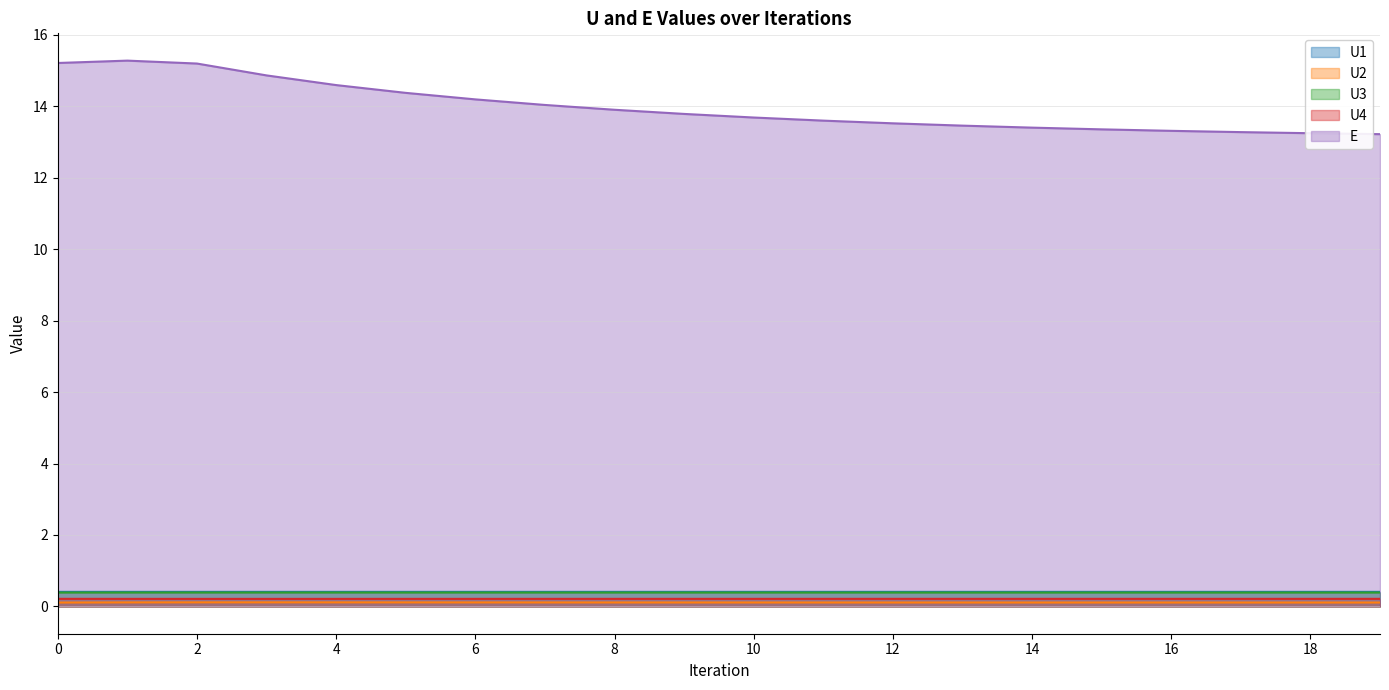

Reading right to left, extract all data points from this chart.

U1: 0.4	0.4	0.4	0.4	0.4	0.4	0.4	0.4	0.4	0.4	0.4	0.4	0.4	0.4	0.4	0.4	0.4	0.4	0.4	0.4
U2: 0.1	0.1	0.1	0.1	0.1	0.1	0.1	0.1	0.1	0.1	0.1	0.1	0.1	0.1	0.1	0.1	0.1	0.1	0.1	0.1
U3: 0.4	0.4	0.4	0.4	0.4	0.4	0.4	0.4	0.4	0.4	0.4	0.4	0.4	0.4	0.4	0.4	0.4	0.4	0.4	0.4
U4: 0.2	0.2	0.2	0.2	0.2	0.2	0.2	0.2	0.2	0.2	0.2	0.2	0.2	0.2	0.2	0.2	0.2	0.2	0.2	0.2
E: 13.2	13.2	13.3	13.3	13.4	13.4	13.5	13.5	13.6	13.7	13.8	13.9	14.0	14.2	14.4	14.6	14.9	15.2	15.3	15.2